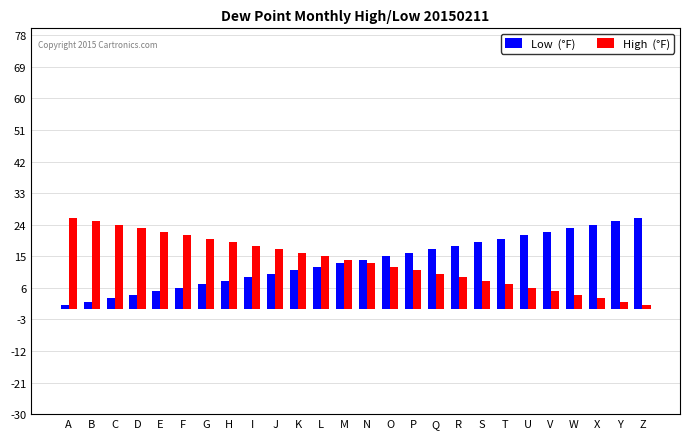

What is the maximum value shown in the chart?

26